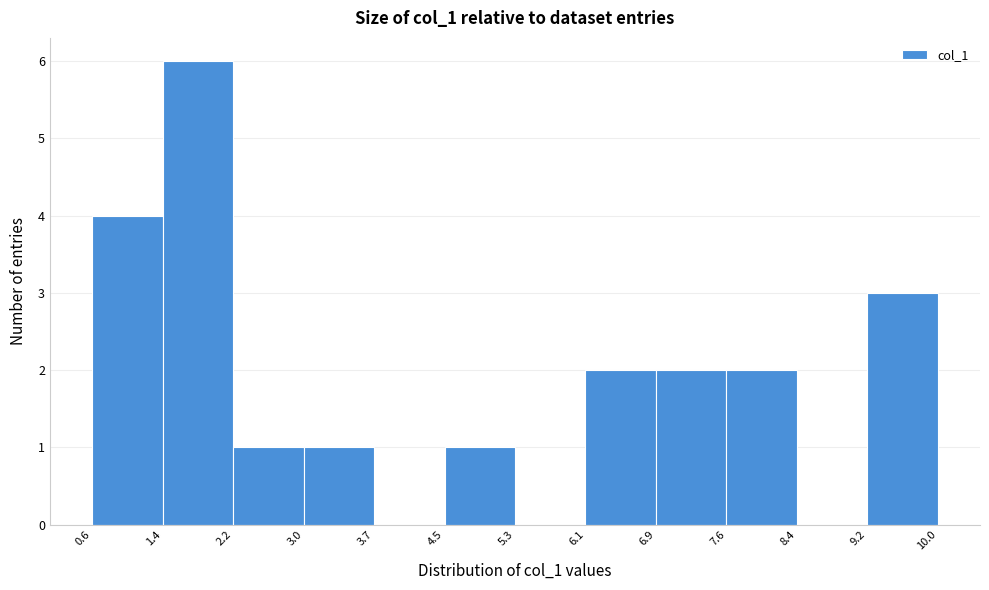

Reading left to right, list every bar in this chart as the range it spans on the x-axis followed by its height. The values are not printed on the chart, so give them approximately, as read against the axis.

0.6 to 1.4: 4
1.4 to 2.2: 6
2.2 to 3.0: 1
3.0 to 3.7: 1
3.7 to 4.5: 0
4.5 to 5.3: 1
5.3 to 6.1: 0
6.1 to 6.9: 2
6.9 to 7.6: 2
7.6 to 8.4: 2
8.4 to 9.2: 0
9.2 to 10.0: 3